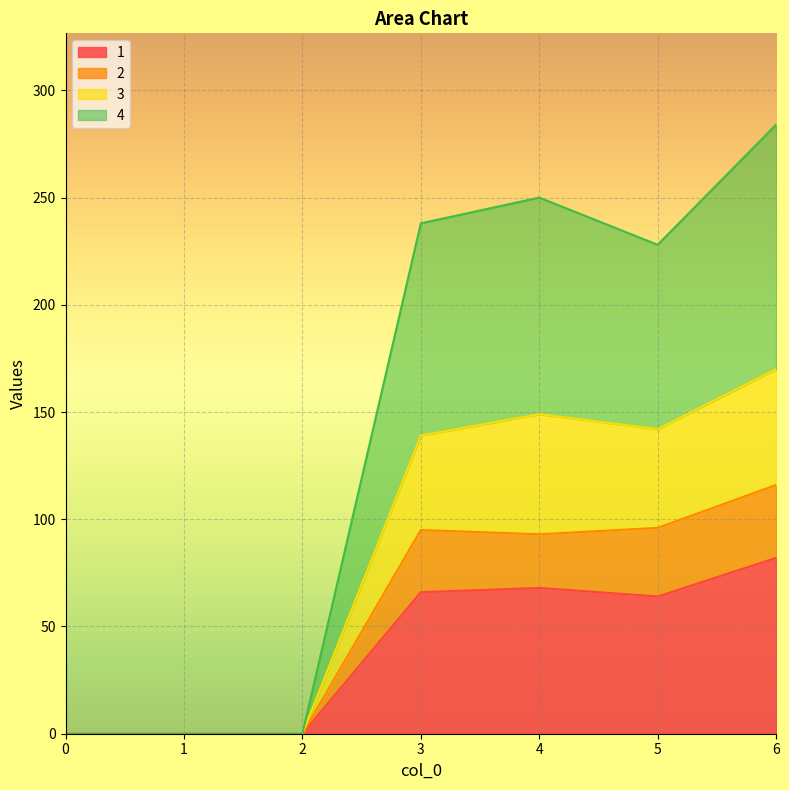

List the labels in order of 1 value, largest first.

6, 4, 3, 5, 0, 1, 2